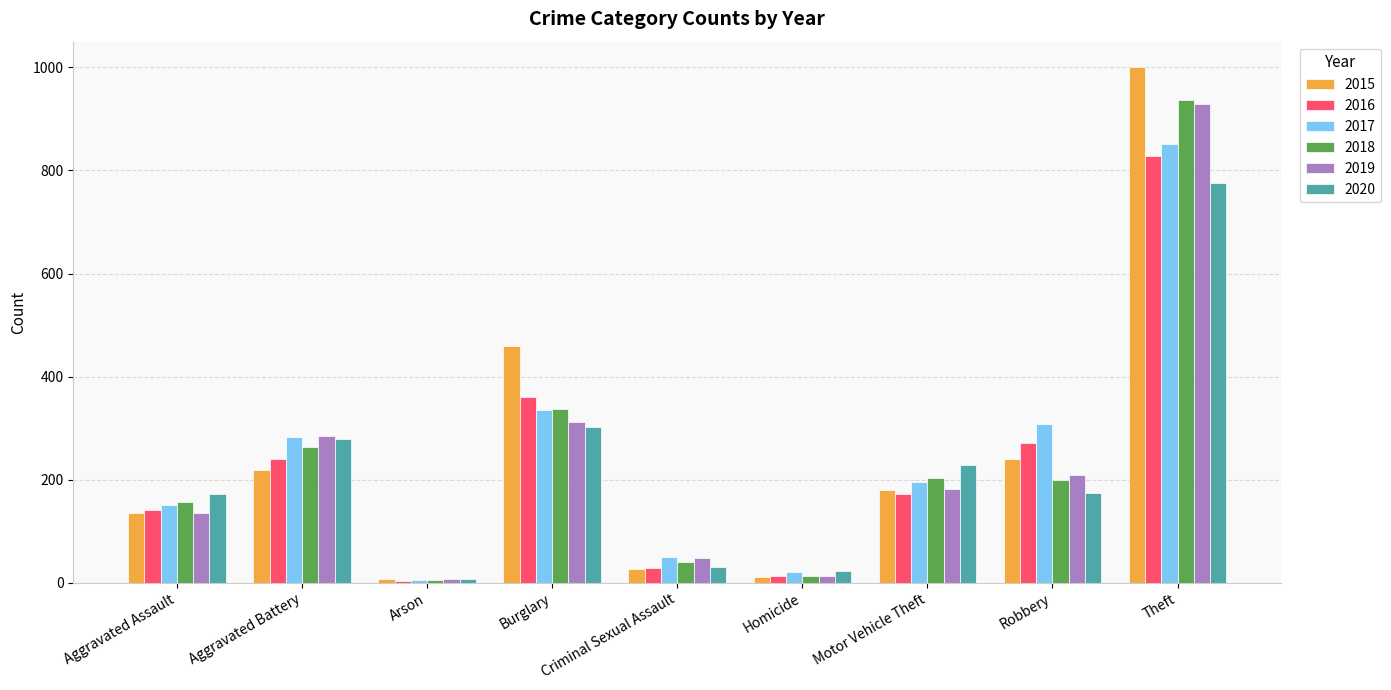

What is the maximum value shown in the chart?

1000